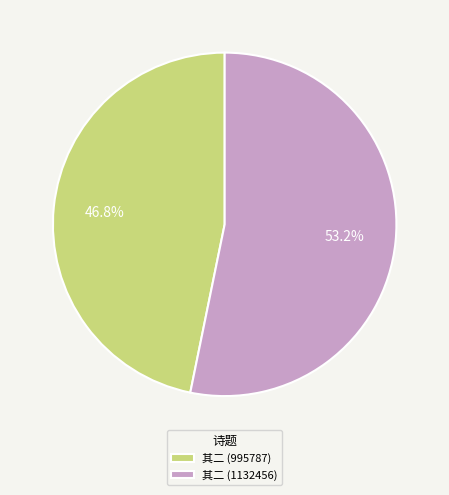

Does 其二 (1132456) account for over 50% of the chart?

Yes